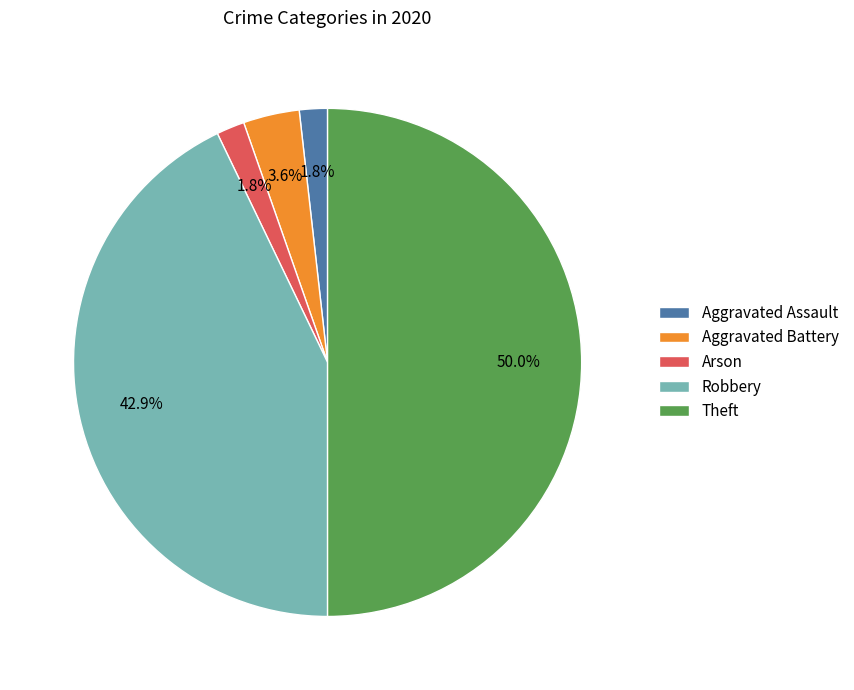

What percentage do Arson and Aggravated Assault together represent?

3.6%